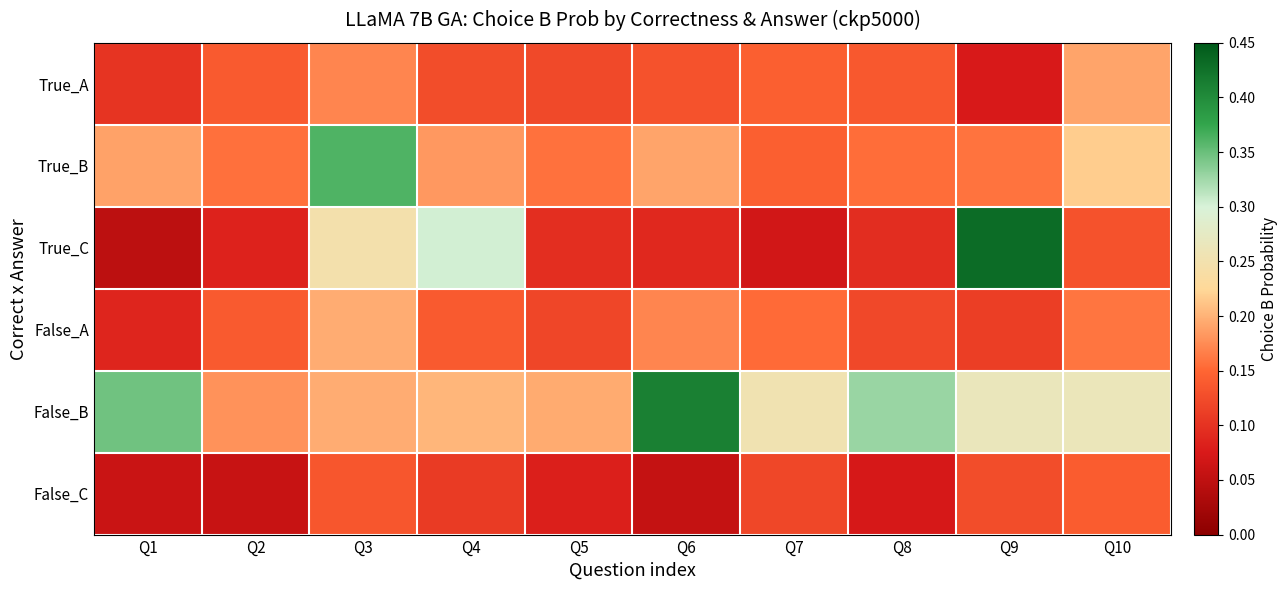

How many distinct data groups are displayed?

6